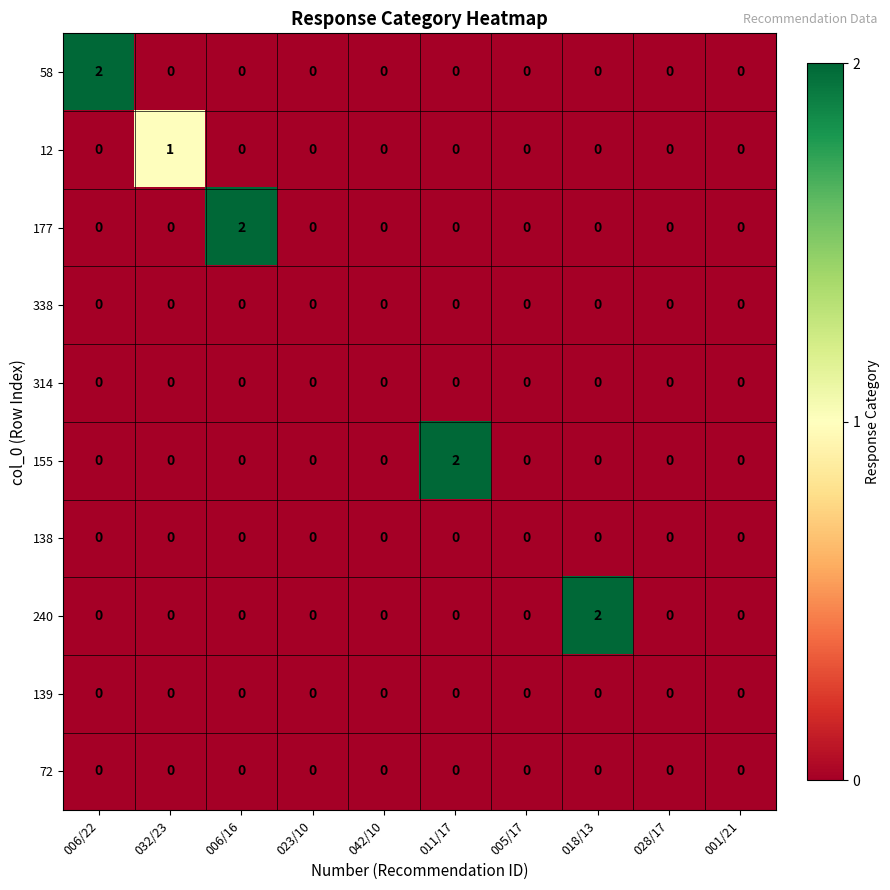

Between 011/17 and 028/17, which series saw the biggest shift?

155